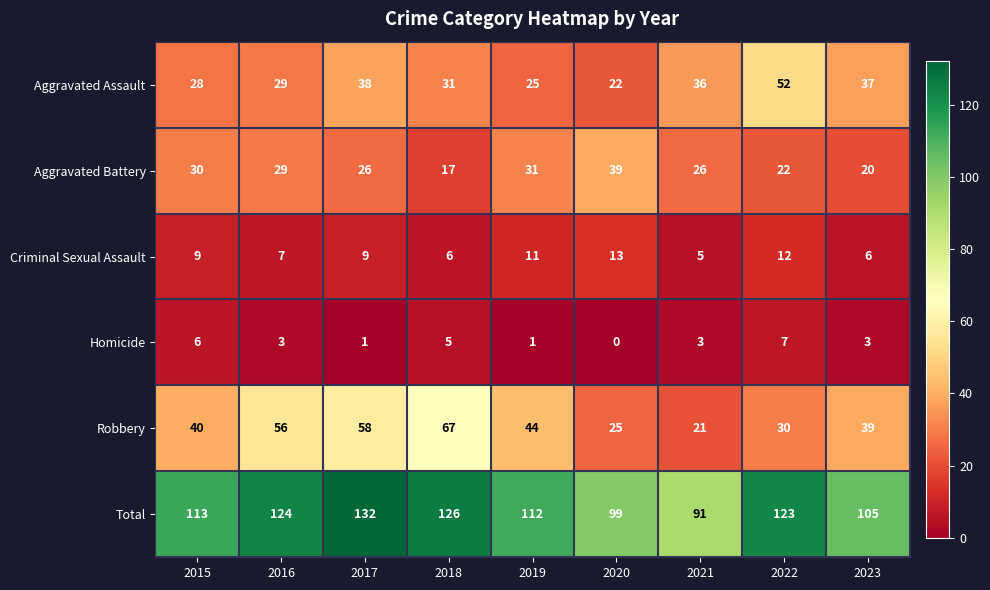

At which label does Total reach its minimum?

2021